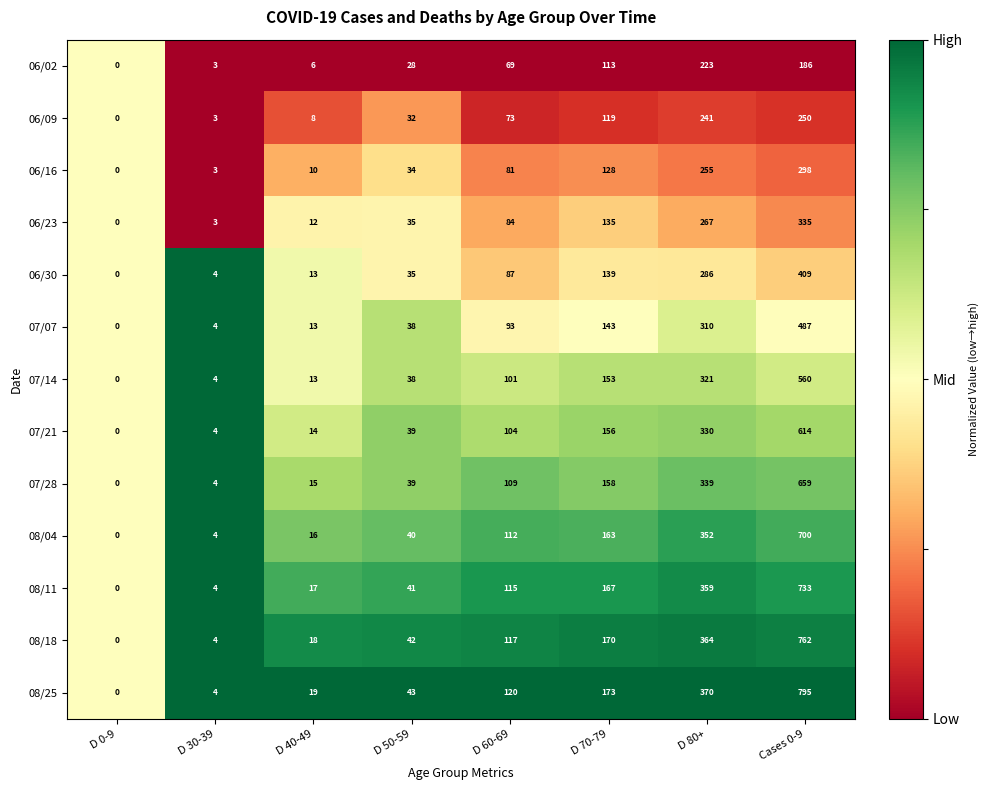

Is it true that 08/11 equals 488 at D 80+?

False